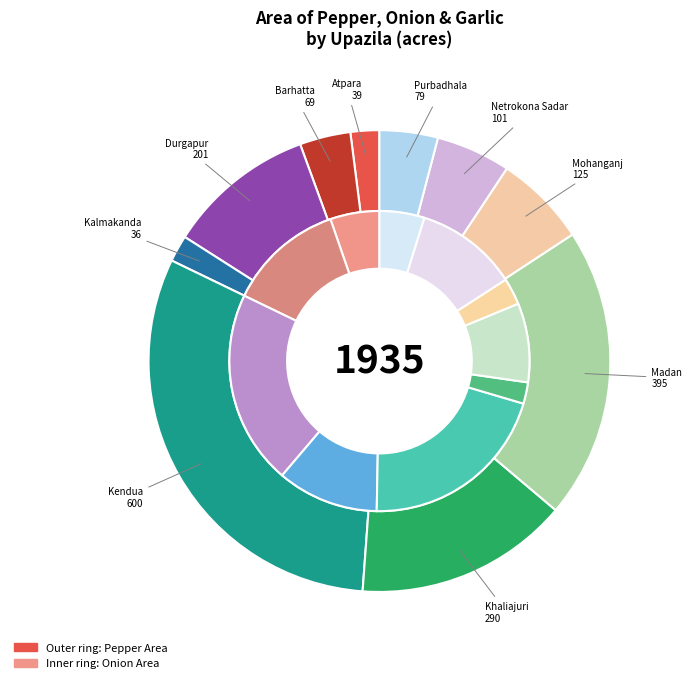

The 7 slice represents 1% of the pie. True or false?

False